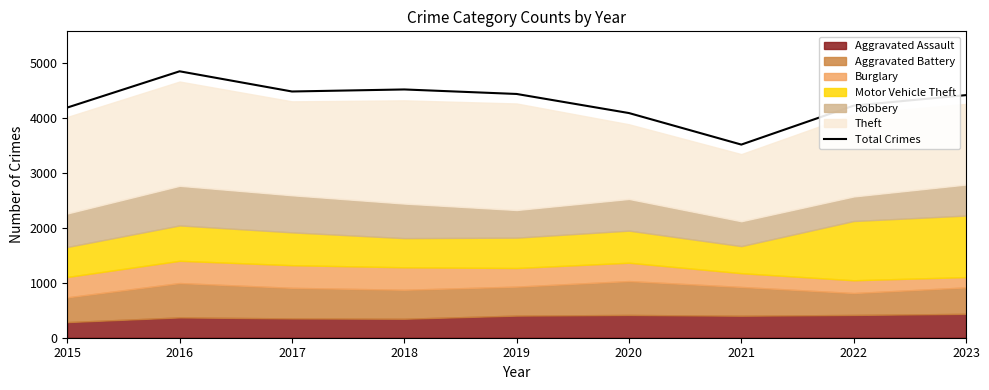

What is the difference between the values at 2016 and 2018?

330